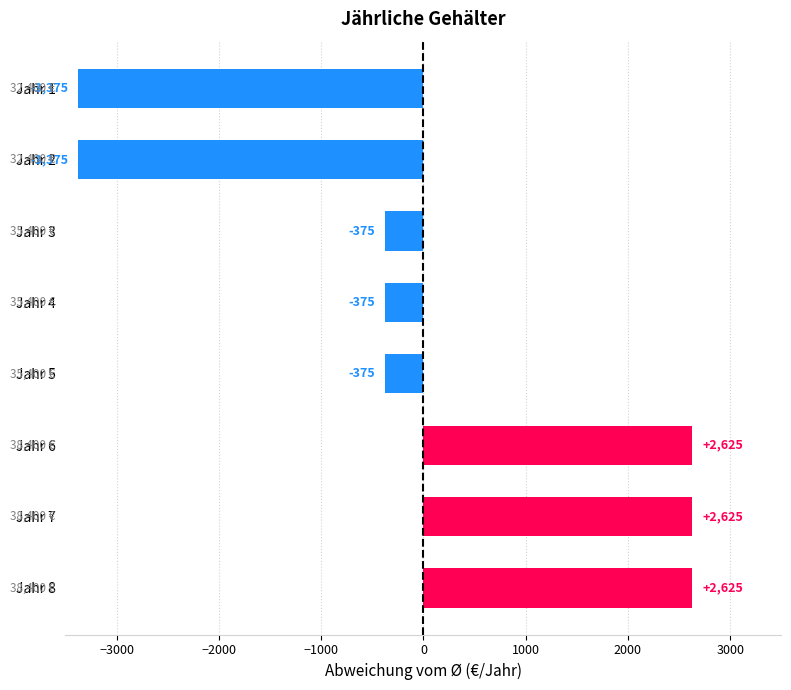

What is the value of the 2nd bar from the top?

-3375